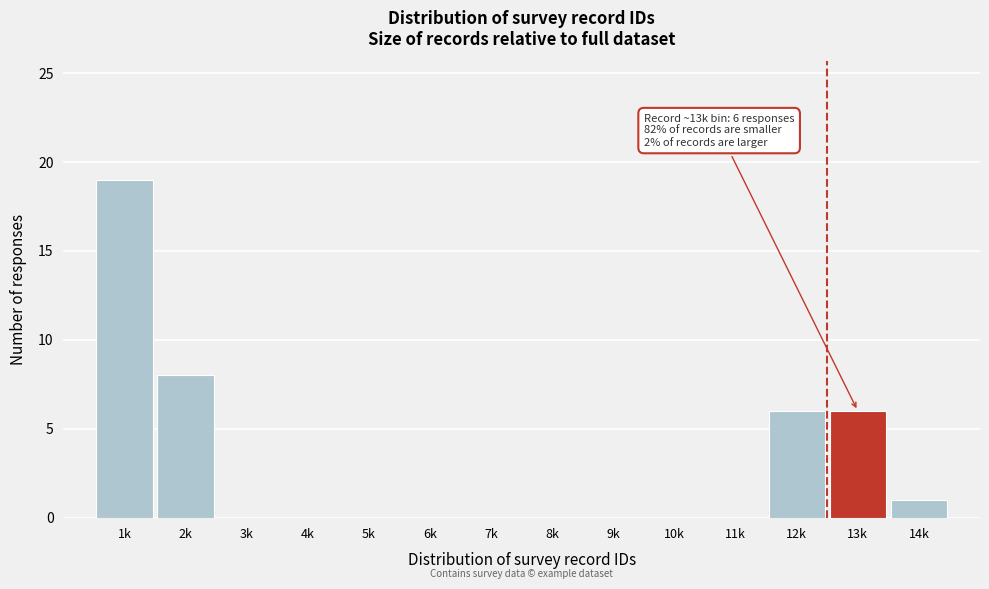

Reading left to right, extract all data points from this chart.

1k=19	2k=8	3k=0	4k=0	5k=0	6k=0	7k=0	8k=0	9k=0	10k=0	11k=0	12k=6	13k=6	14k=1